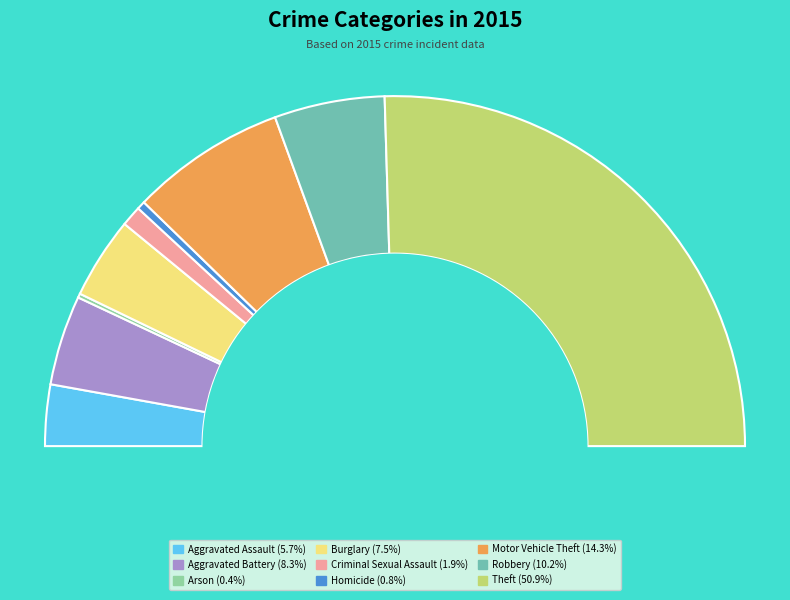

True or false: Robbery accounts for 1% of the total.

False